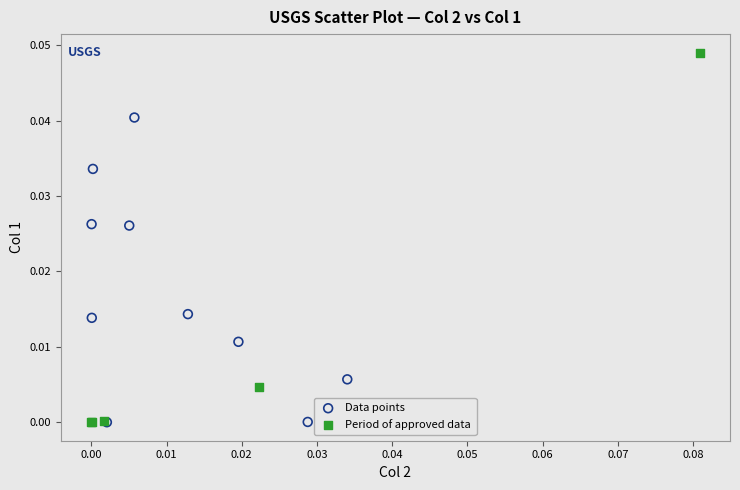

Which series contains the highest Y value?

Period of approved data